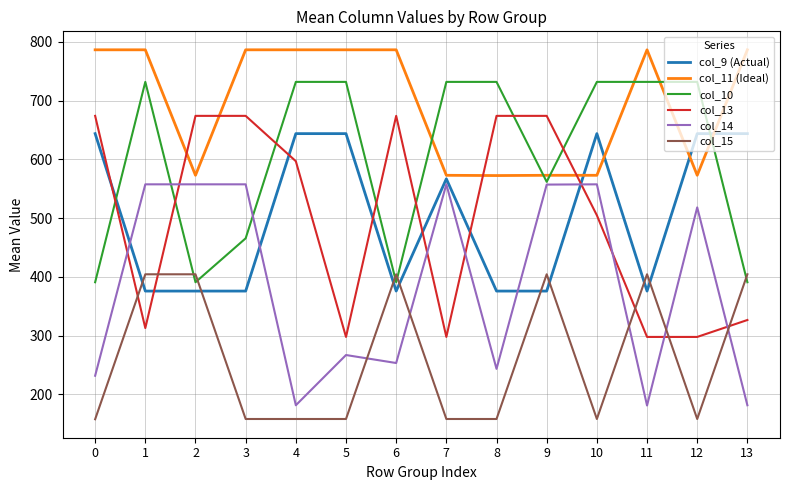

What is the difference between the highest and lowest values at 7?

573.9